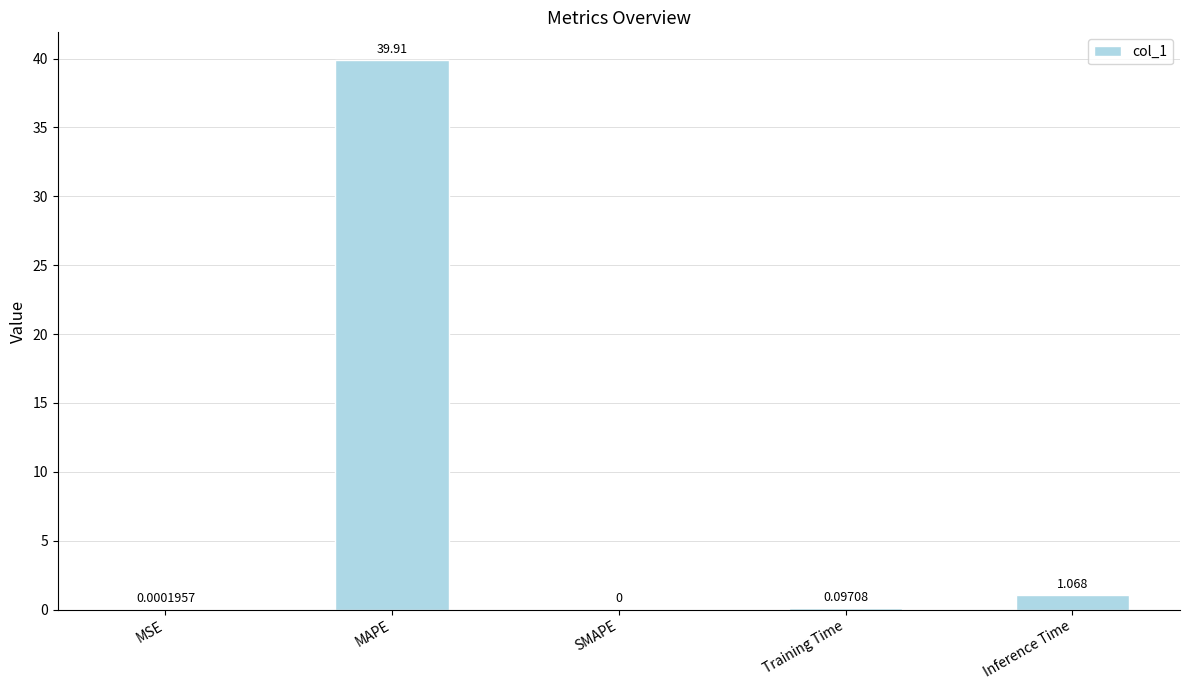

Which category has the highest value across all series?

MAPE